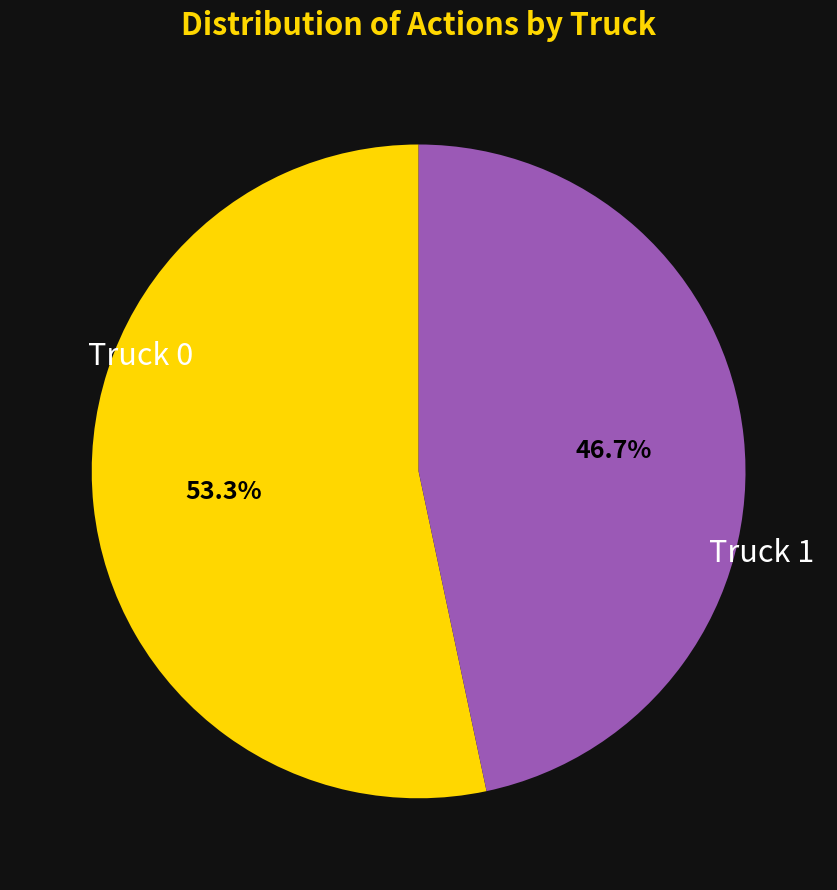

Does any single category account for the majority?

Yes